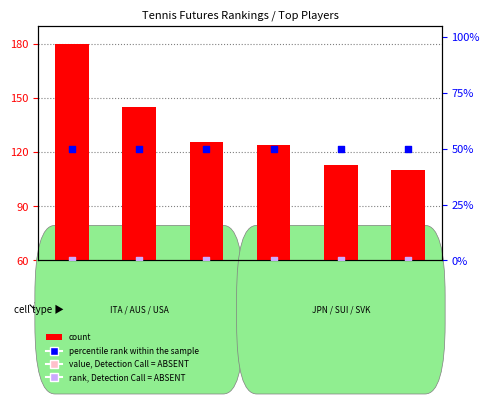

What is the total value across all series at Norbert Gombos?

160